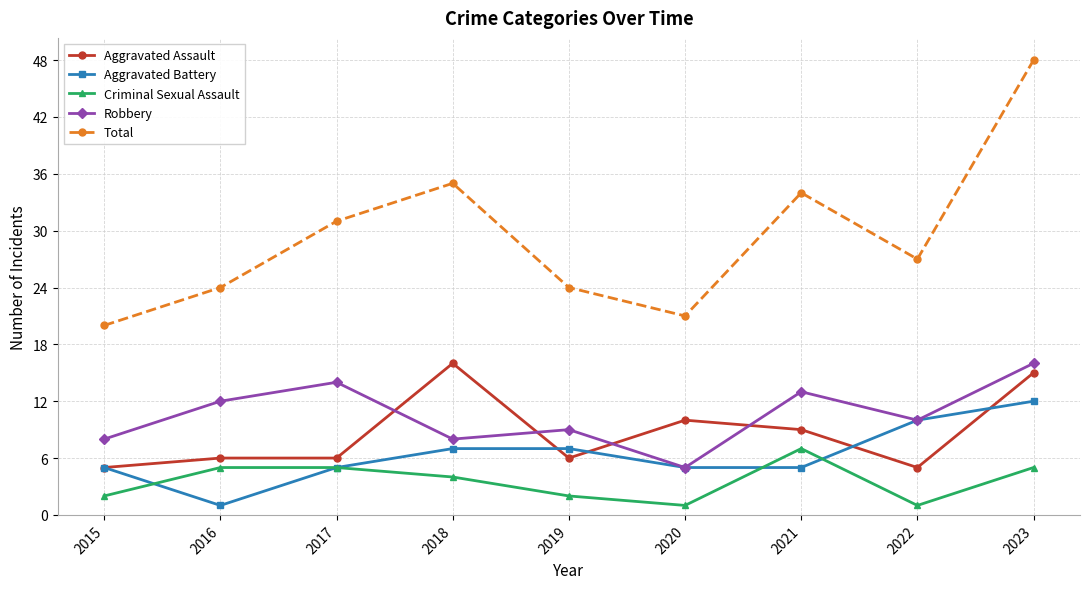

Read the Criminal Sexual Assault value at 2020.

1